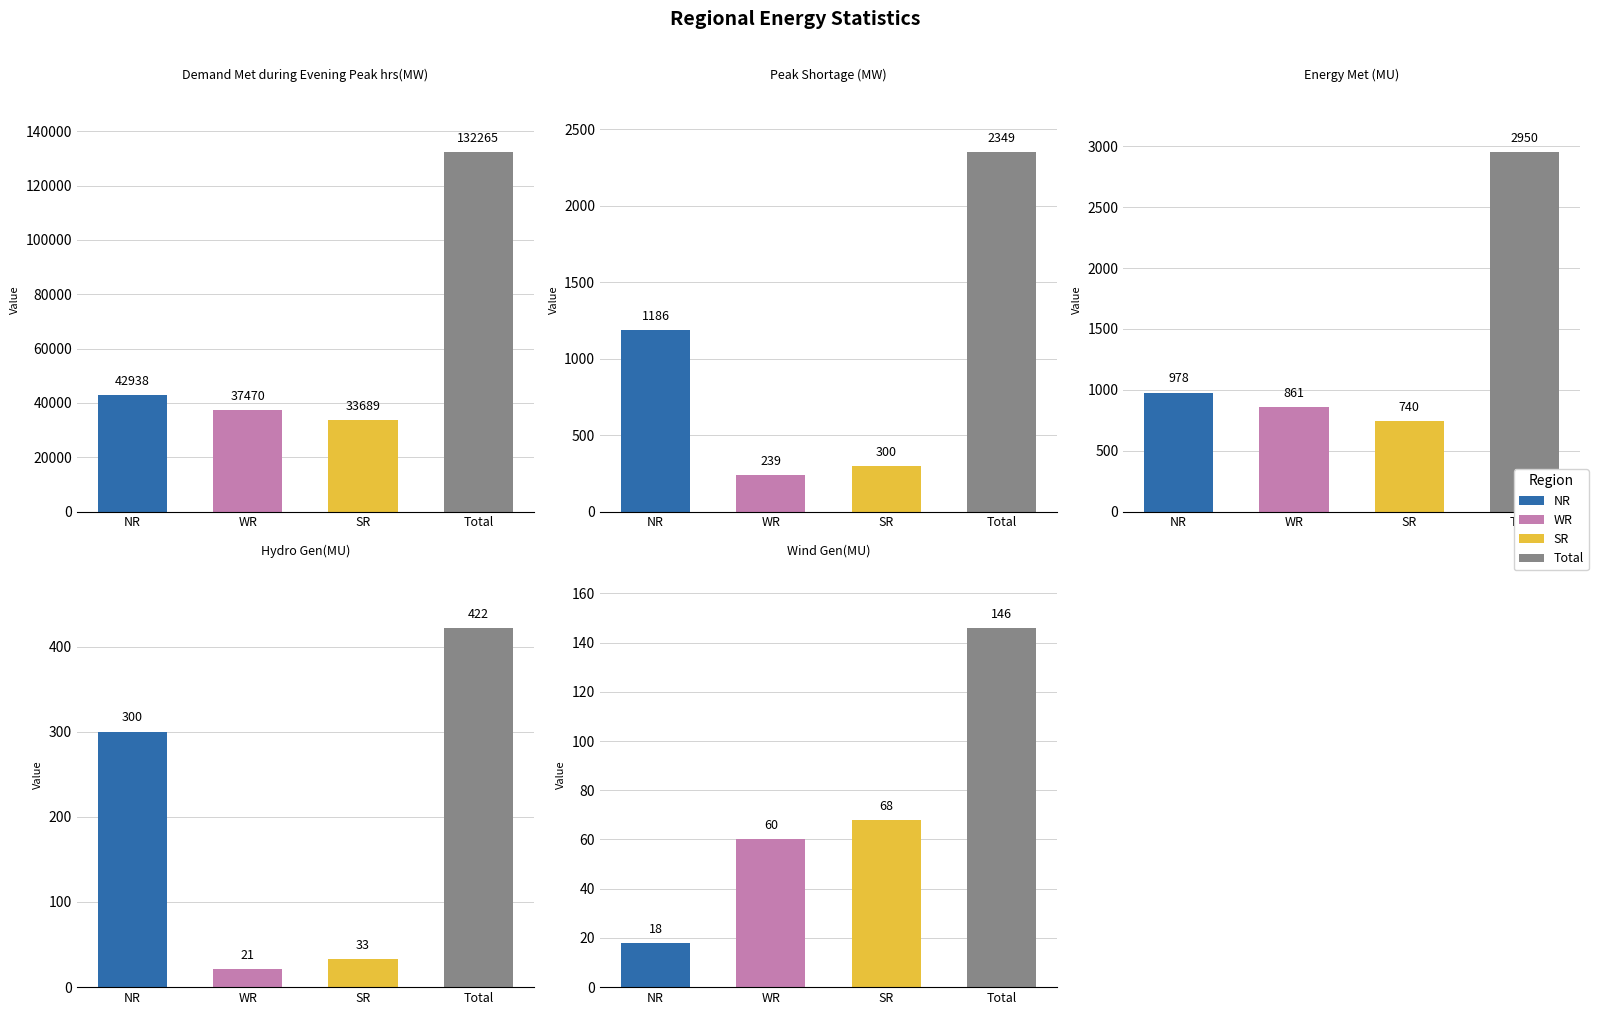

What is the average value of the SR series?

6966